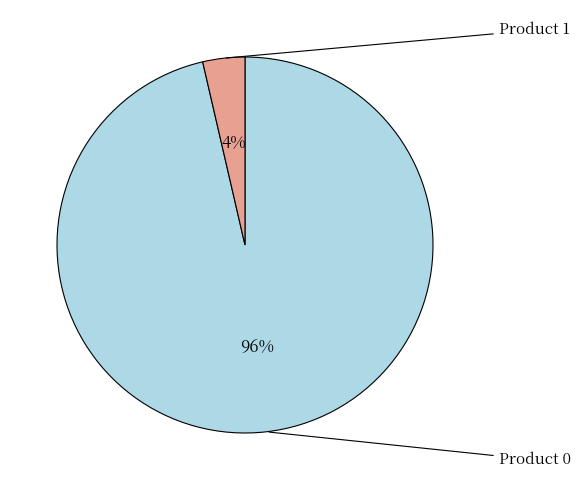

Does any single category account for the majority?

Yes